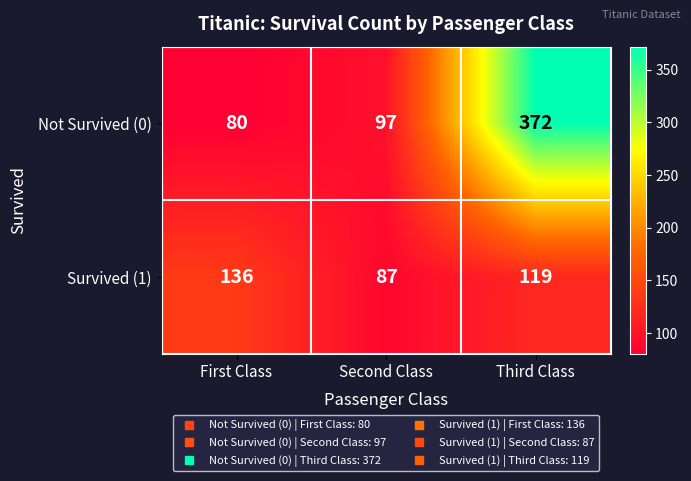

How many distinct data groups are displayed?

2